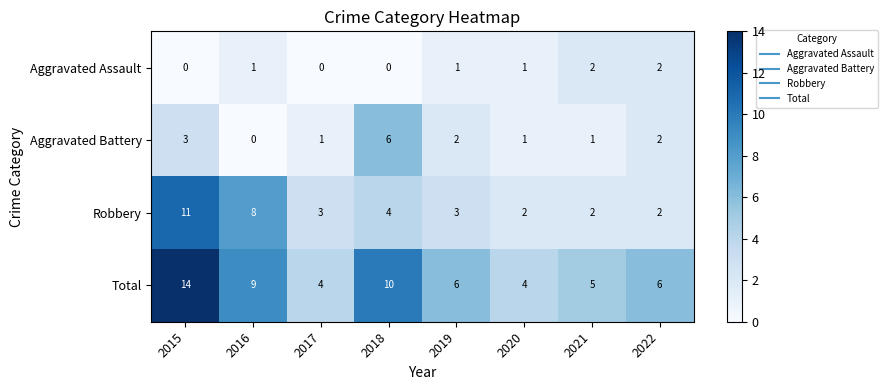

Count the Aggravated Battery values in the range 1 to 3.

6